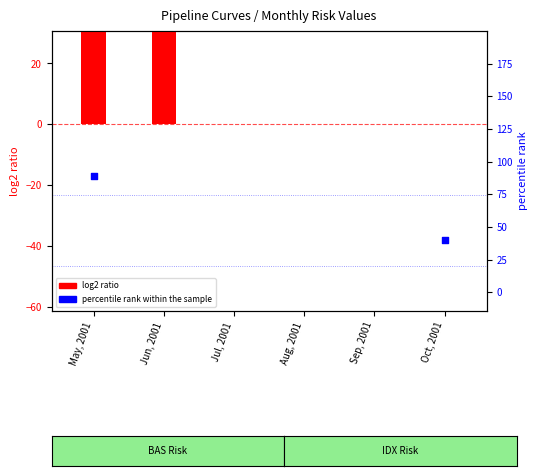

Which series has the largest Y range (max minus min)?

percentile rank within the sample